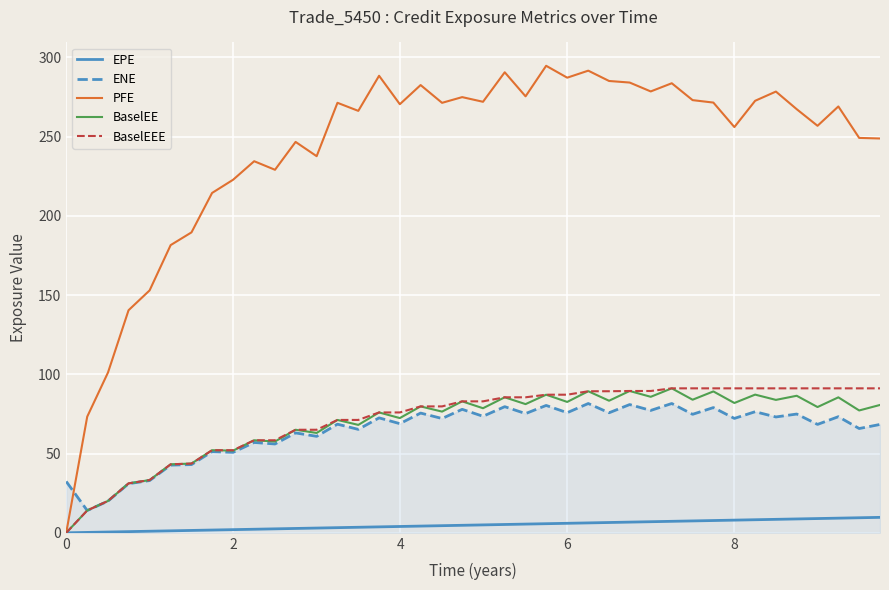

Which series has the widest spread of values?

PFE